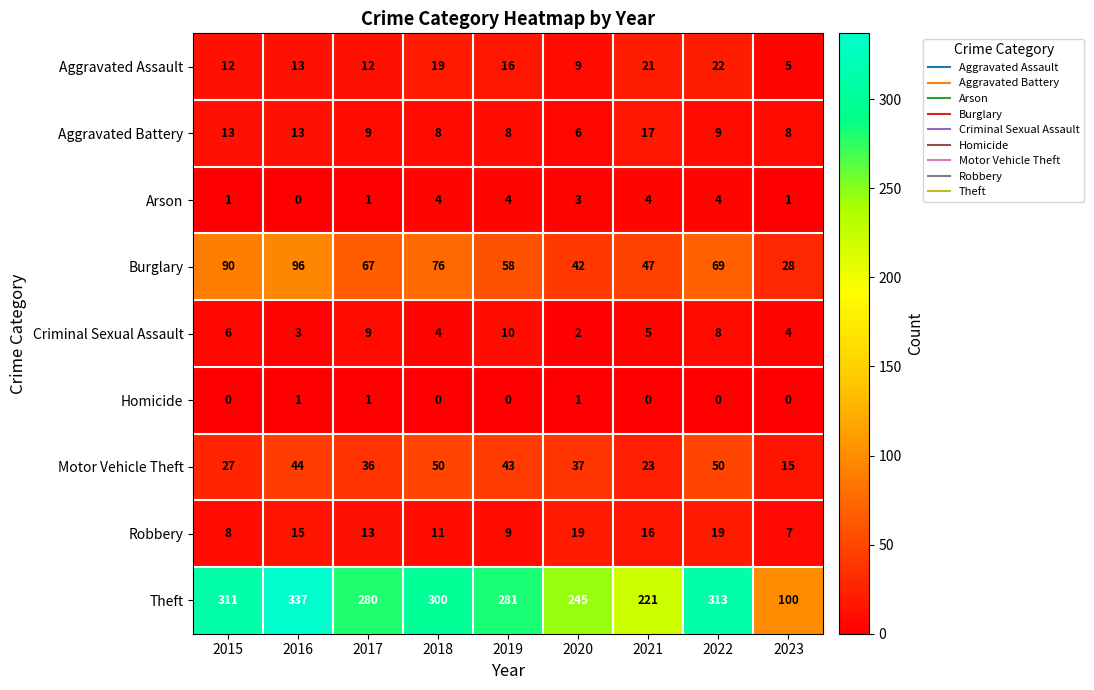

Where does the Robbery series first go above 13?

2016